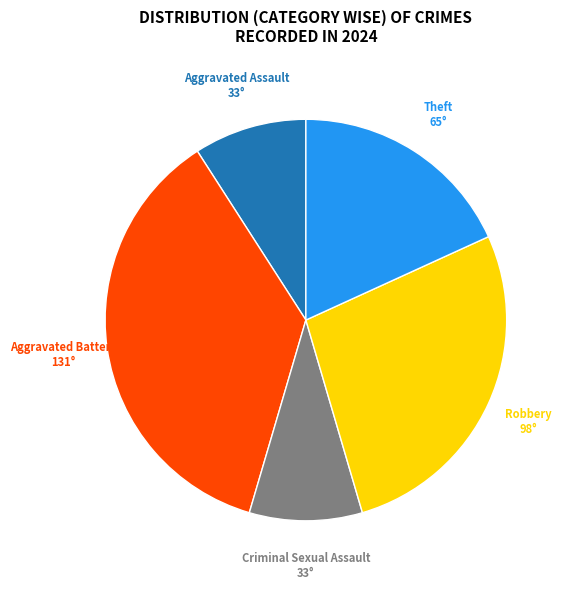

How many slices are in this pie chart?

5